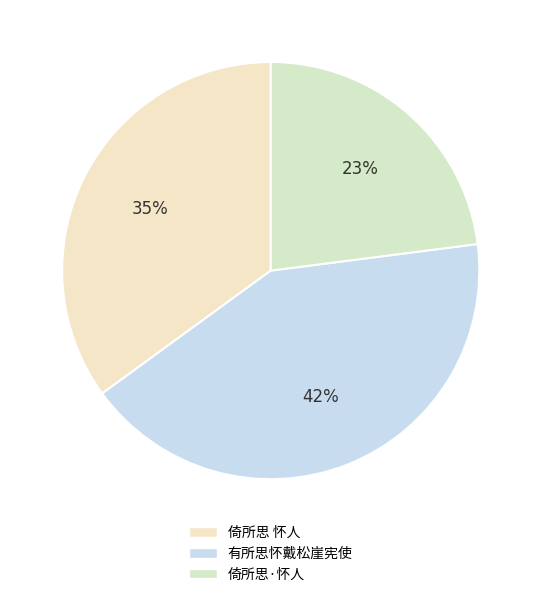

Count the number of slices in the pie.

3